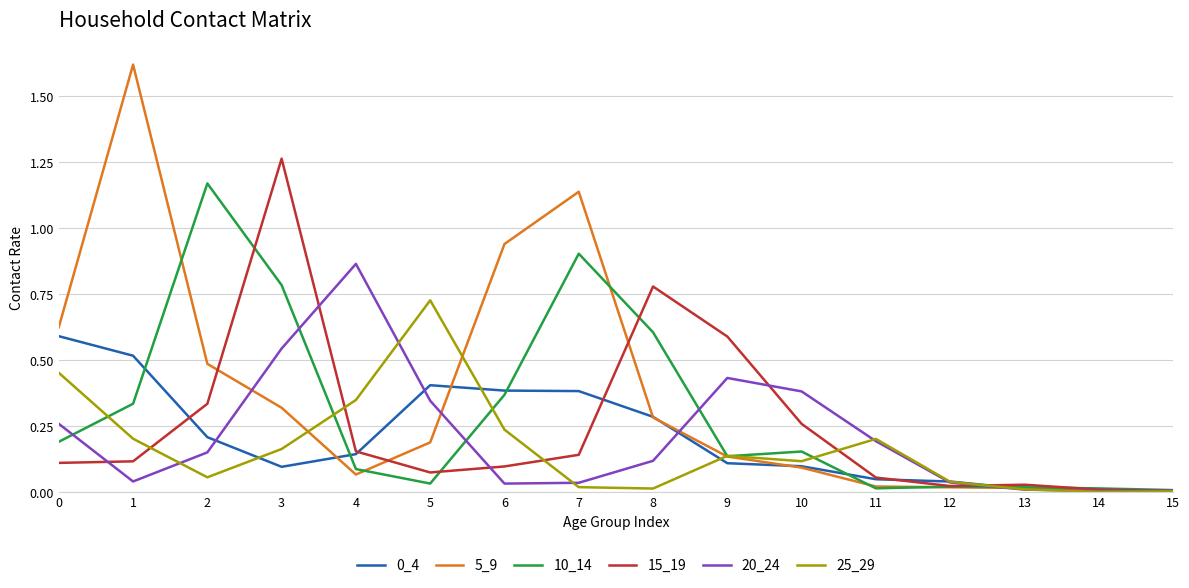

The value of 5_9 at 11 is 0.0. True or false?

True